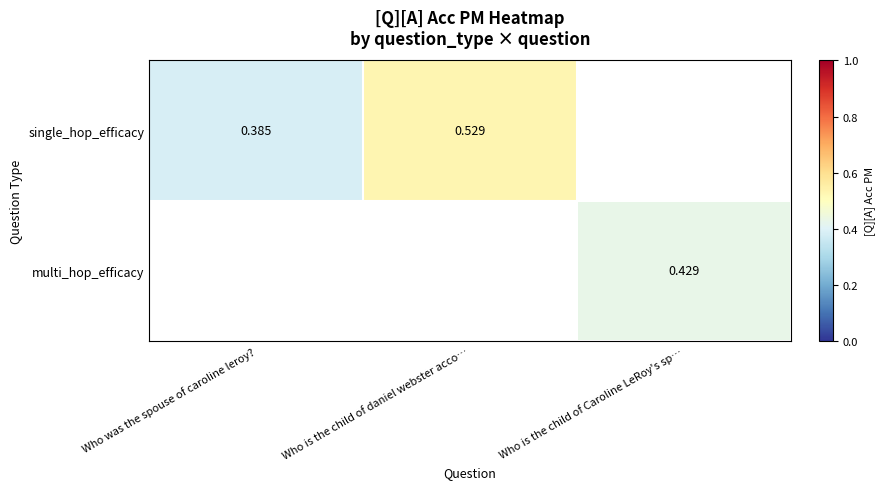

What is the lowest value of the single_hop_efficacy series?

0.4